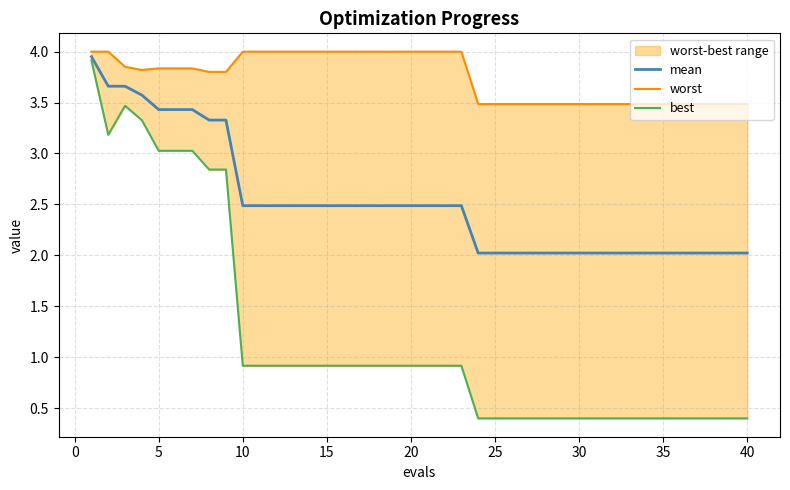

True or false: best and mean cross at least once.

False